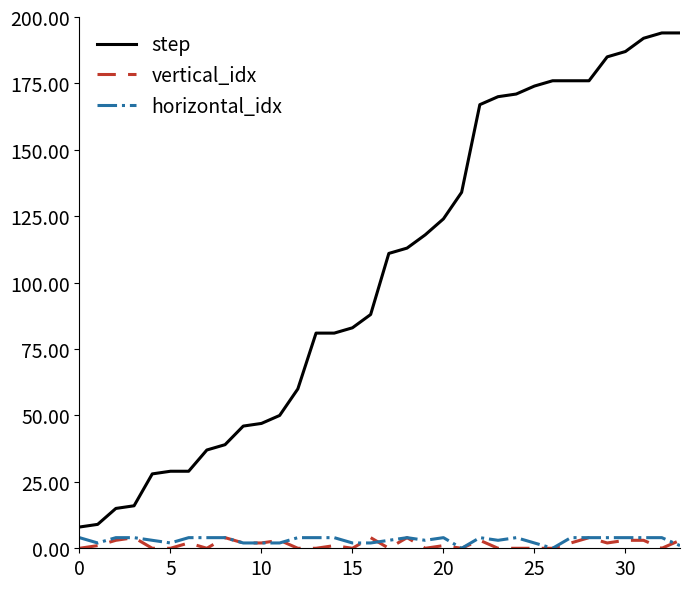

Which series has the largest total across all categories?

step